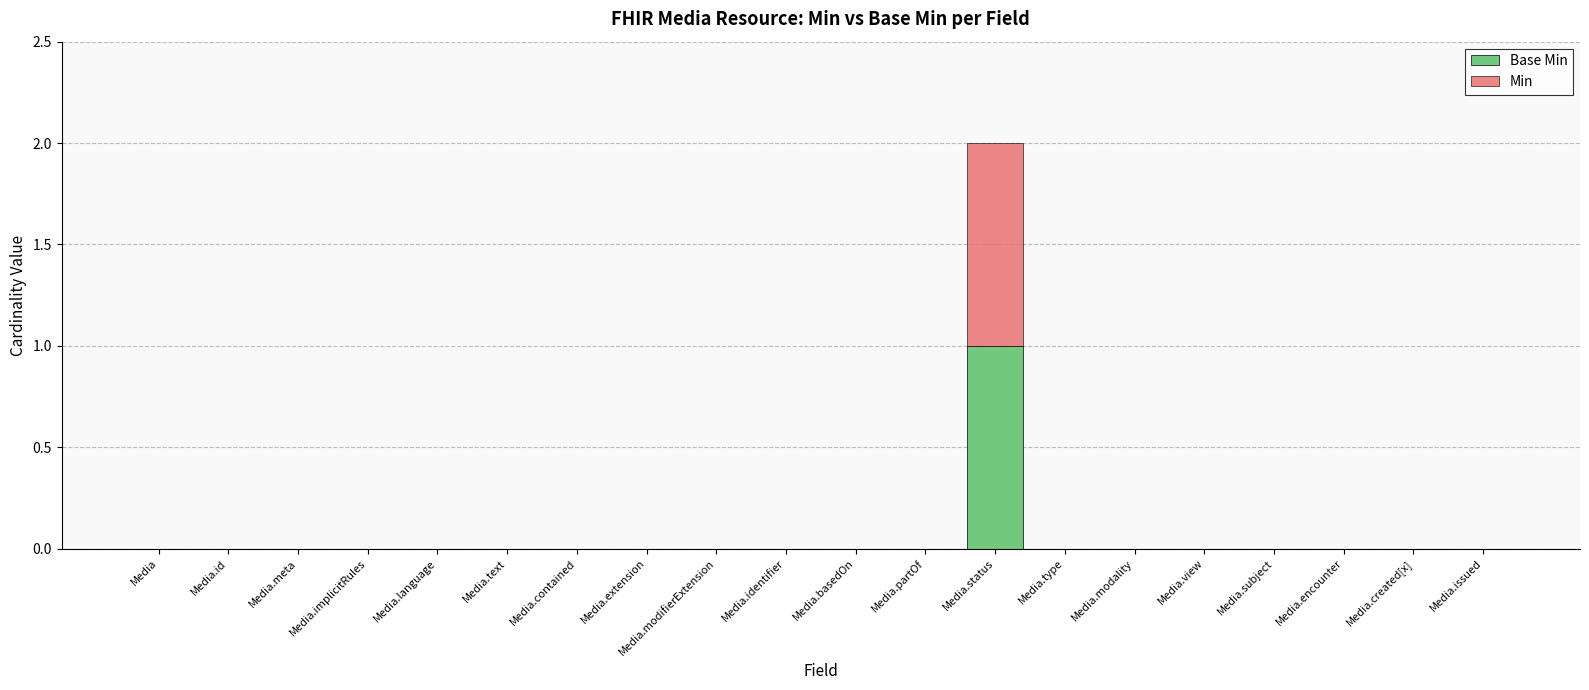

At which category is the sum across all series the highest?

Media.status